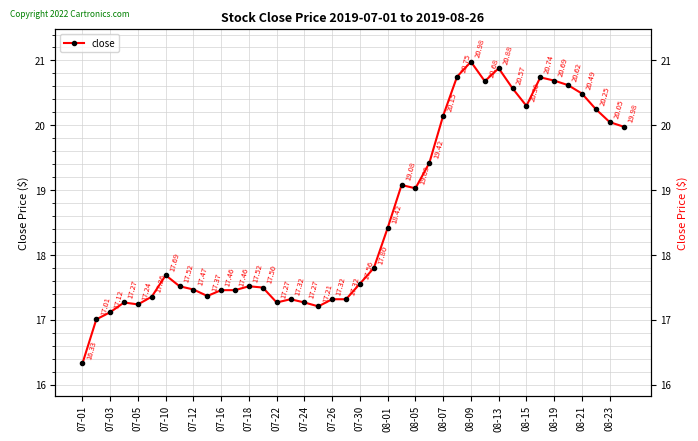

The value at 07-30 is 29.8. True or false?

False